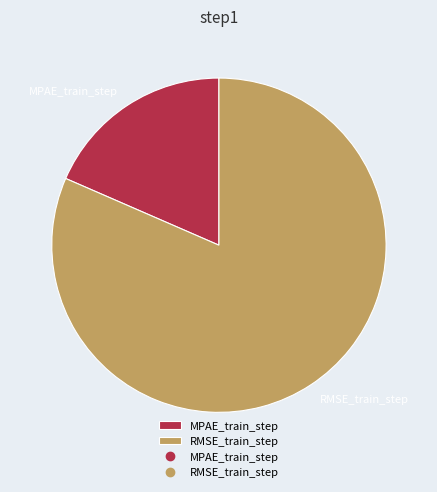

The RMSE_train_step slice represents 70% of the pie. True or false?

False